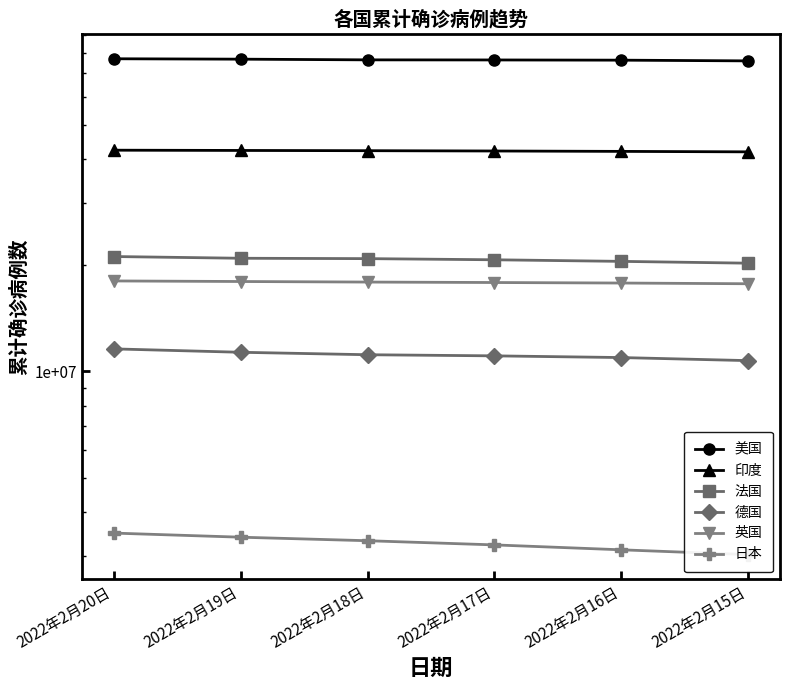

Reading right to left, transcribe all the data shown in this chart.

美国: 2022年2月15日=75994966	2022年2月16日=76354803	2022年2月17日=76458488	2022年2月18日=76505941	2022年2月19日=76853612	2022年2月20日=77054088
印度: 2022年2月15日=41952712	2022年2月16日=42080664	2022年2月17日=42188138	2022年2月18日=42272014	2022年2月19日=42339611	2022年2月20日=42410976
法国: 2022年2月15日=20275999	2022年2月16日=20517059	2022年2月17日=20731613	2022年2月18日=20887052	2022年2月19日=20938263	2022年2月20日=21176514
德国: 2022年2月15日=10729495	2022年2月16日=10946819	2022年2月17日=11069233	2022年2月18日=11150702	2022年2月19日=11330734	2022年2月20日=11584878
英国: 2022年2月15日=17727681	2022年2月16日=17810155	2022年2月17日=17870451	2022年2月18日=17923816	2022年2月19日=17988447	2022年2月20日=18055318
日本: 2022年2月15日=3022062	2022年2月16日=3118751	2022年2月17日=3220359	2022年2月18日=3309394	2022年2月19日=3386519	2022年2月20日=3478484